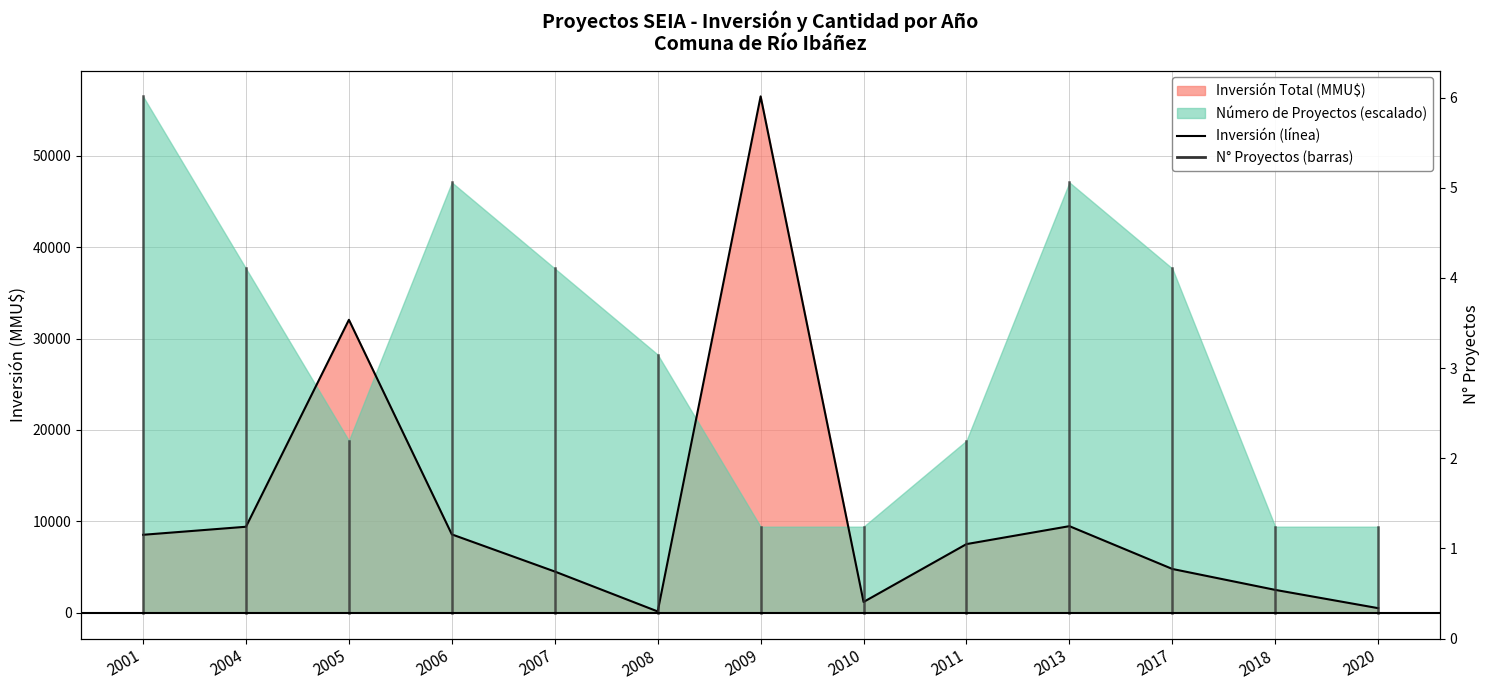

What is the smallest value displayed?

141